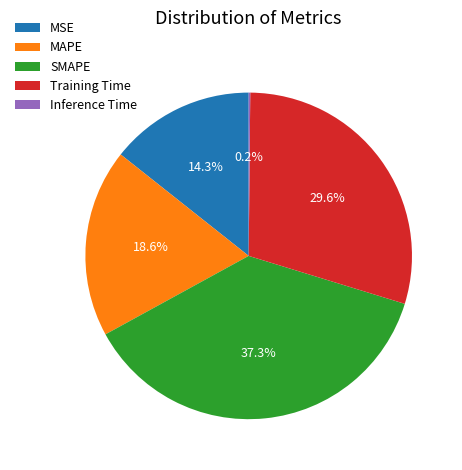

What percentage is the MSE slice, to the nearest percent?

14%